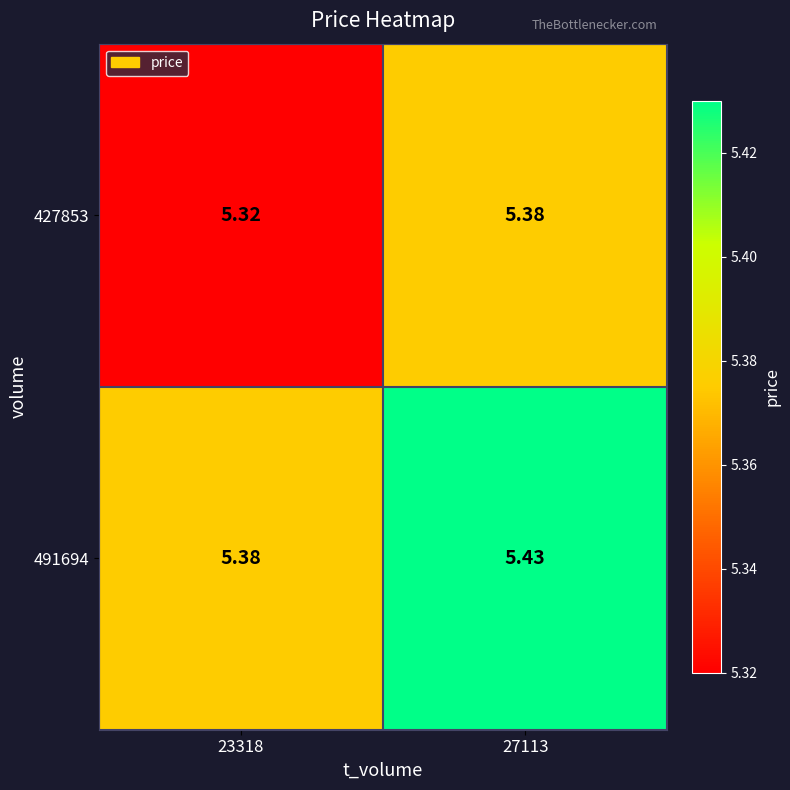

Which label corresponds to the smallest value in the chart?

23318